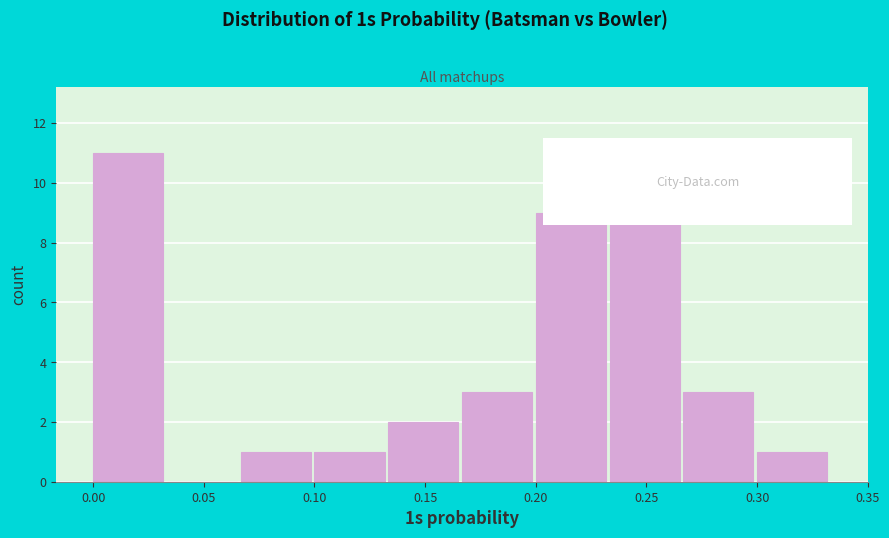

Over which range of the x-axis is the bar tallest?

0.000 to 0.035